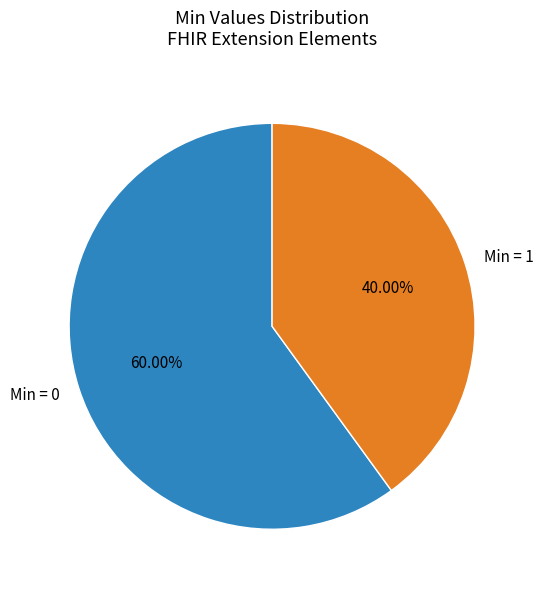

Which category has the smallest portion of the pie?

Min = 1